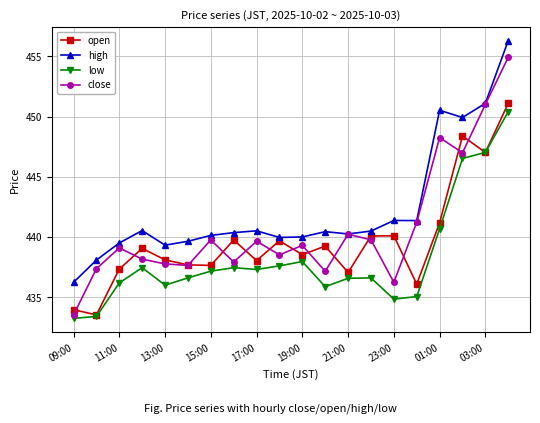

Rank the series by their average value, from lowest to highest.

low, open, close, high